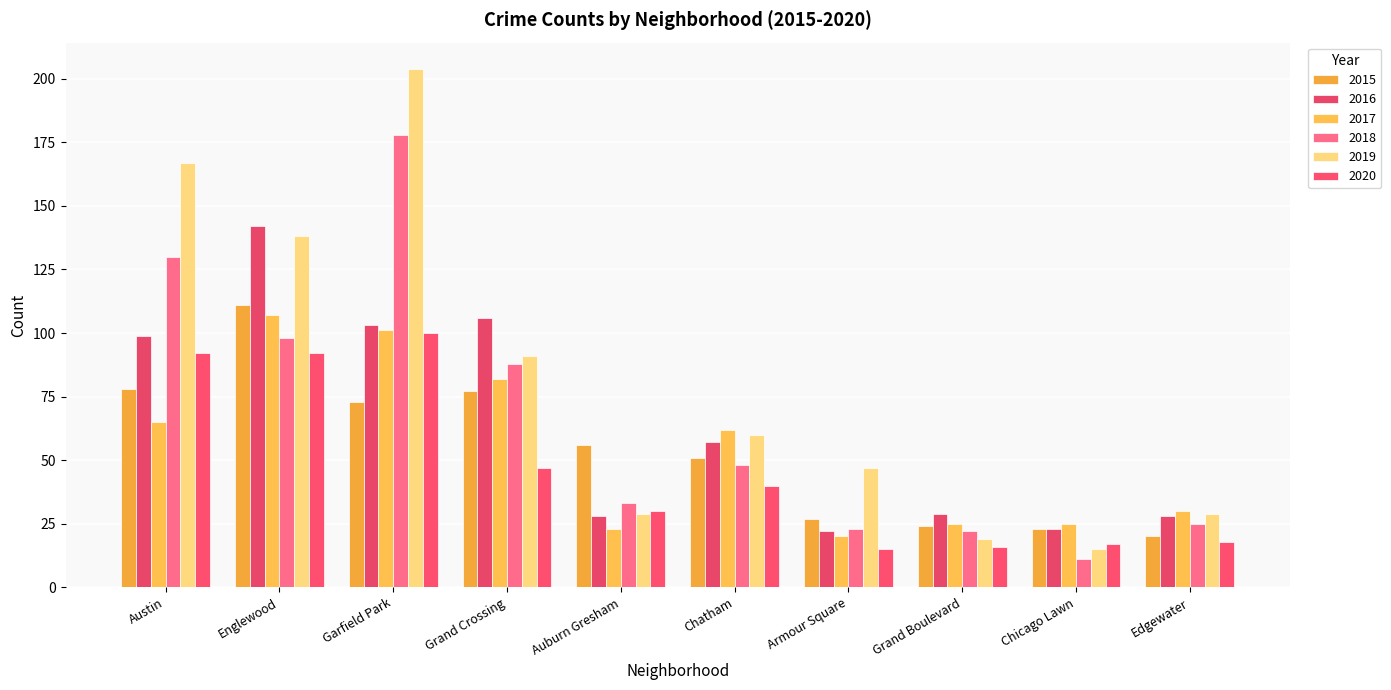

Reading right to left, transcribe all the data shown in this chart.

2015: 20	23	24	27	51	56	77	73	111	78
2016: 28	23	29	22	57	28	106	103	142	99
2017: 30	25	25	20	62	23	82	101	107	65
2018: 25	11	22	23	48	33	88	178	98	130
2019: 29	15	19	47	60	29	91	204	138	167
2020: 18	17	16	15	40	30	47	100	92	92